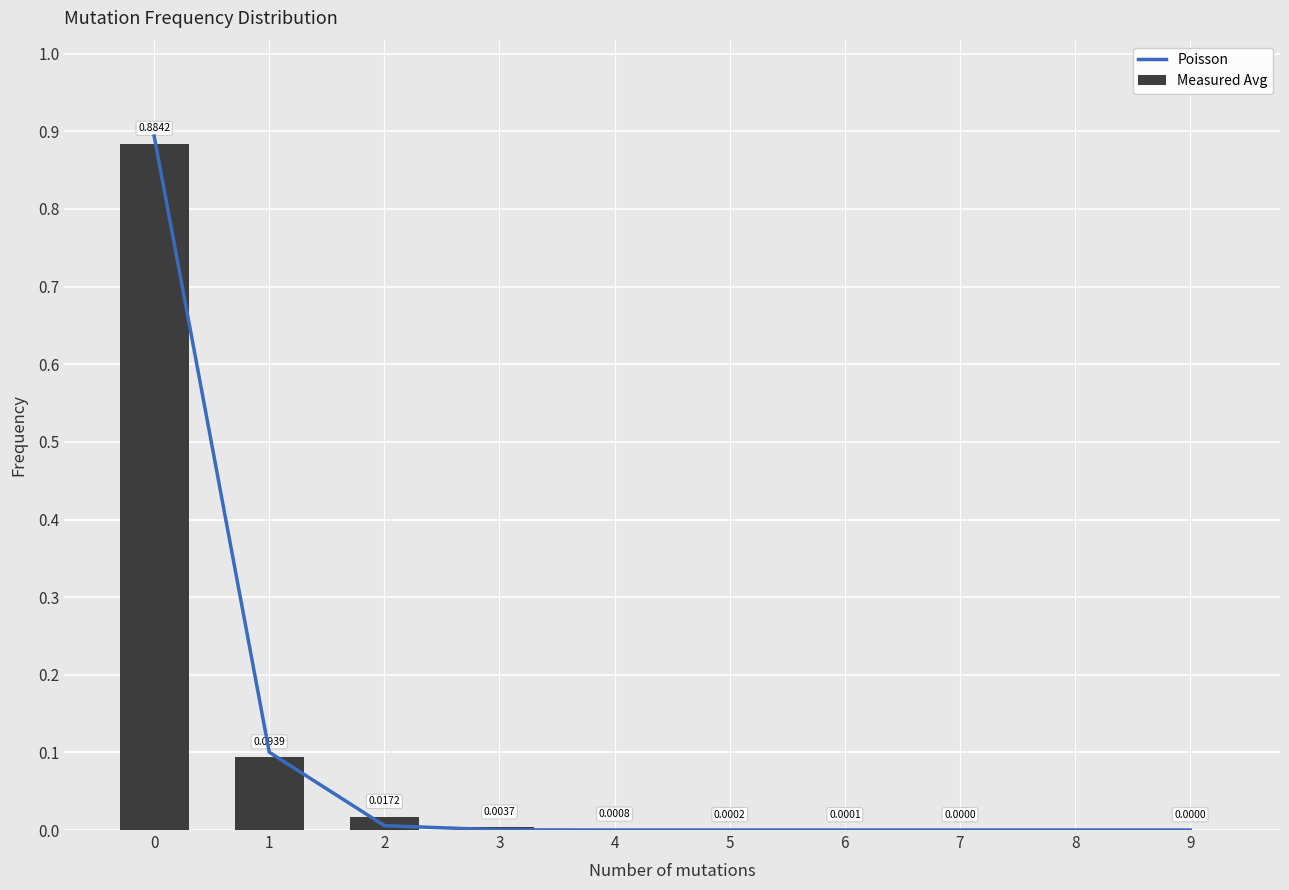

List the series in order of their peak value, lowest first.

Measured Avg, Poisson